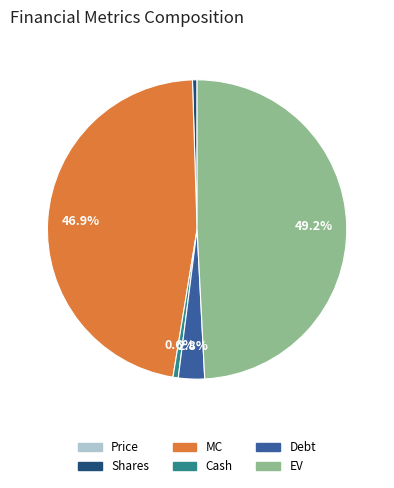

What percentage is the Cash slice, to the nearest percent?

1%